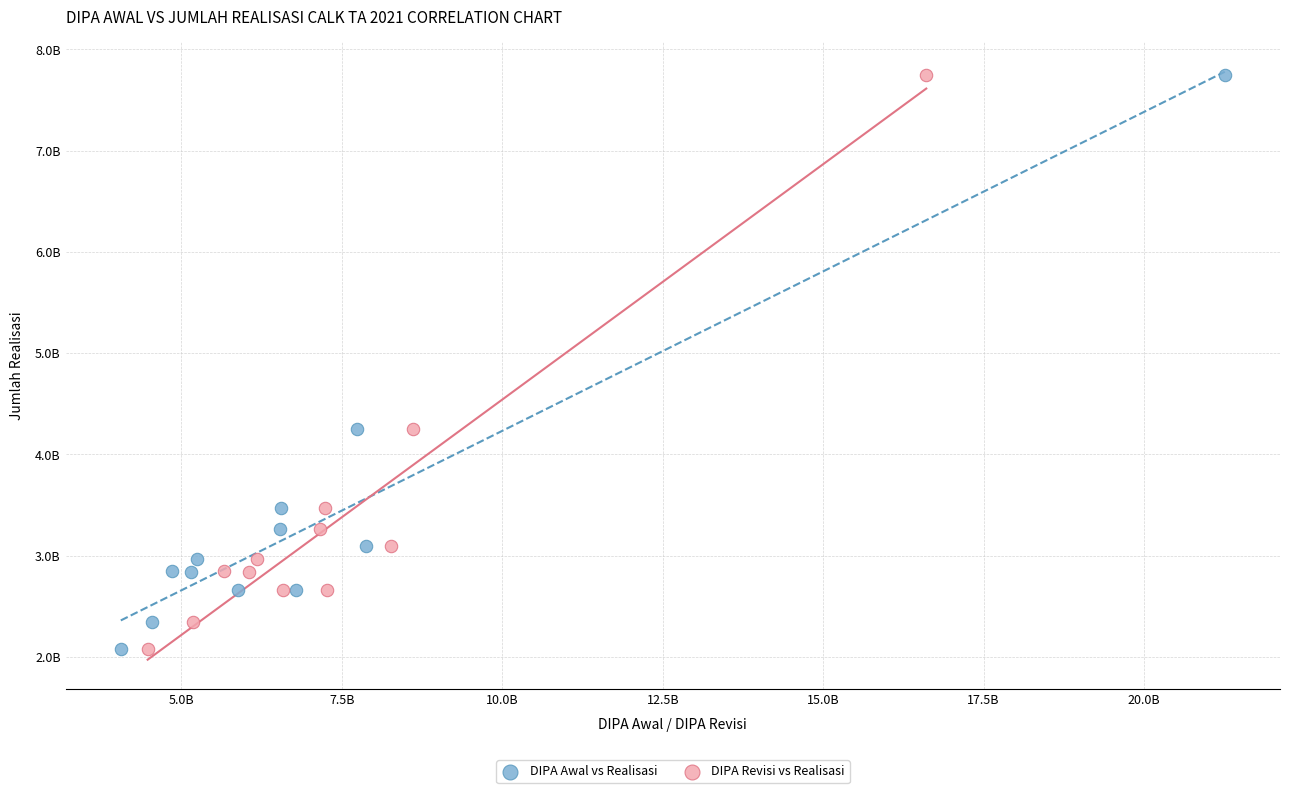

What are all the series names shown in the legend?

DIPA Awal vs Realisasi, DIPA Revisi vs Realisasi